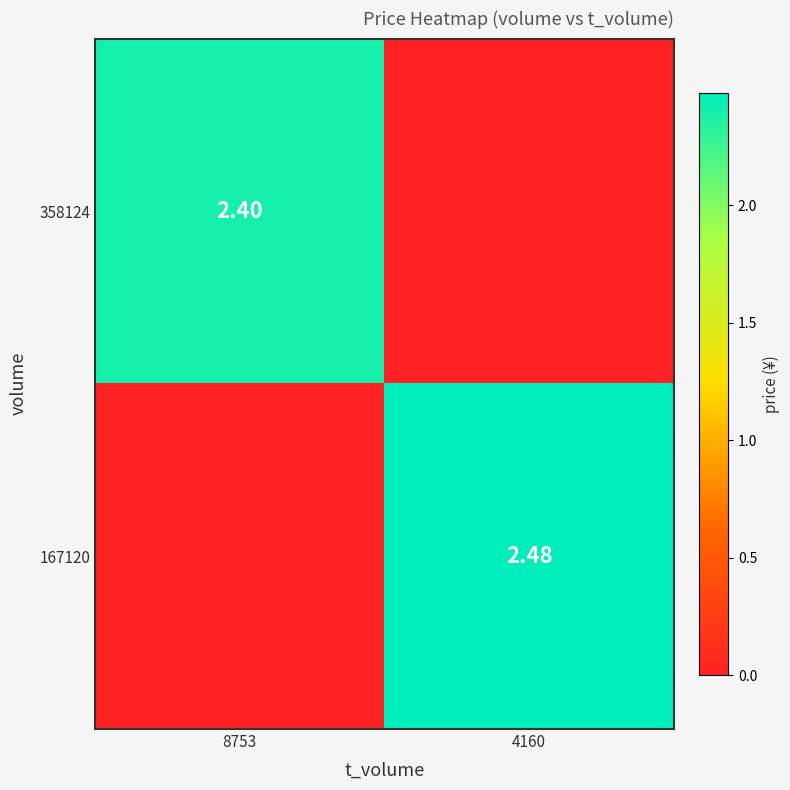

What is the difference between the highest and lowest values at 8753?

2.4